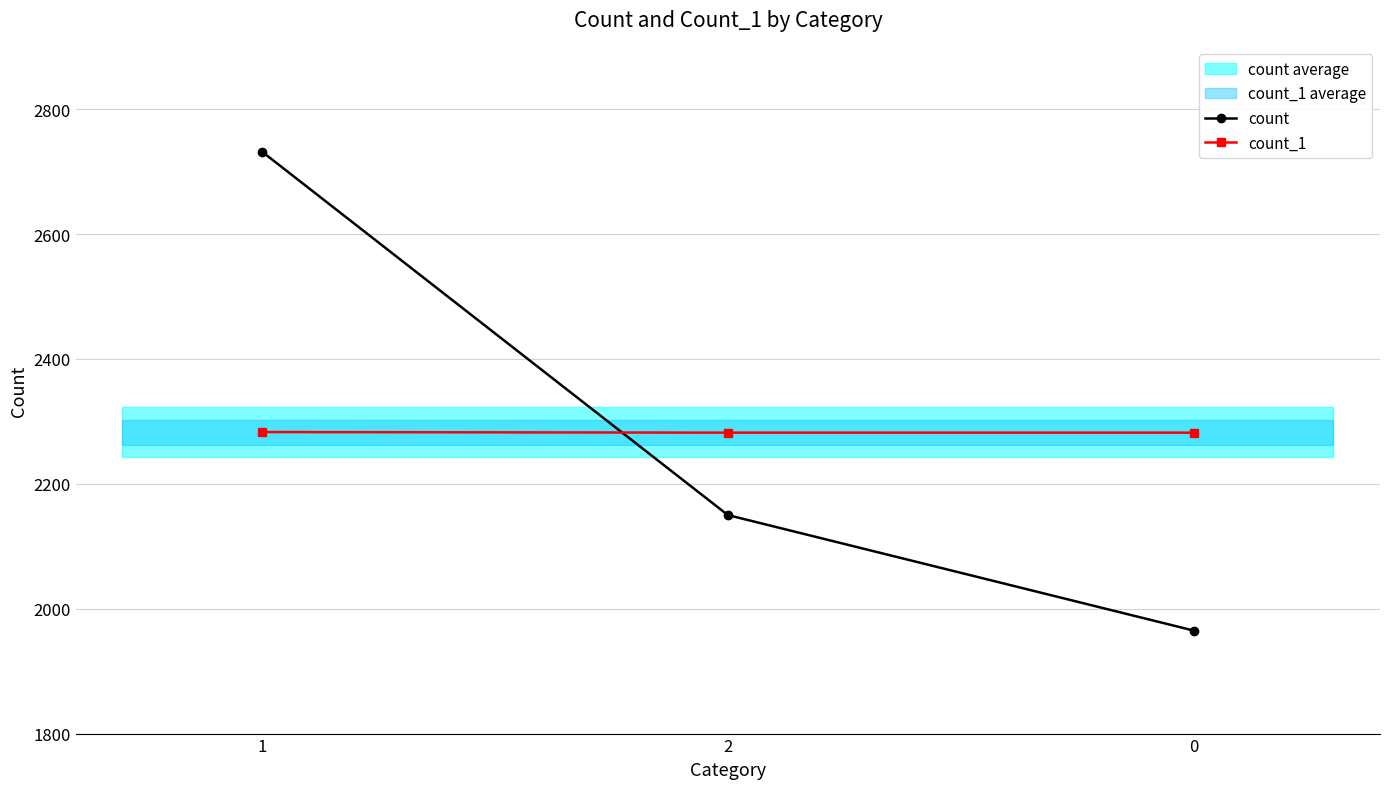

Reading left to right, transcribe all the data shown in this chart.

count: 2732	2150	1965
count_1: 2283	2282	2282